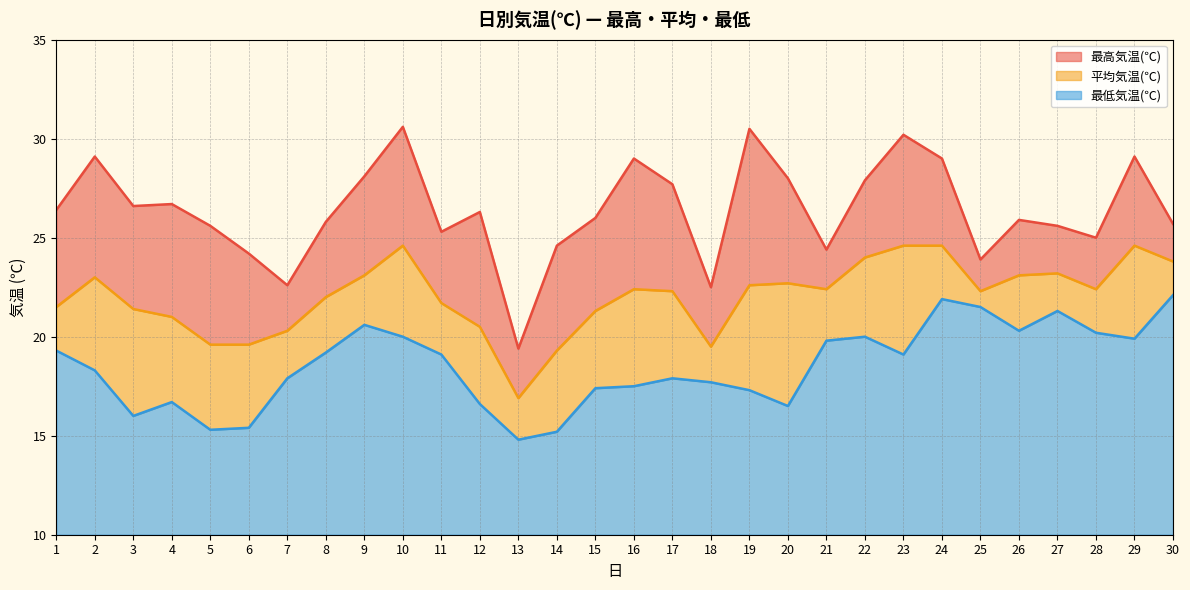

True or false: 最低気温(℃) has a value of 21.9 at 24.

True